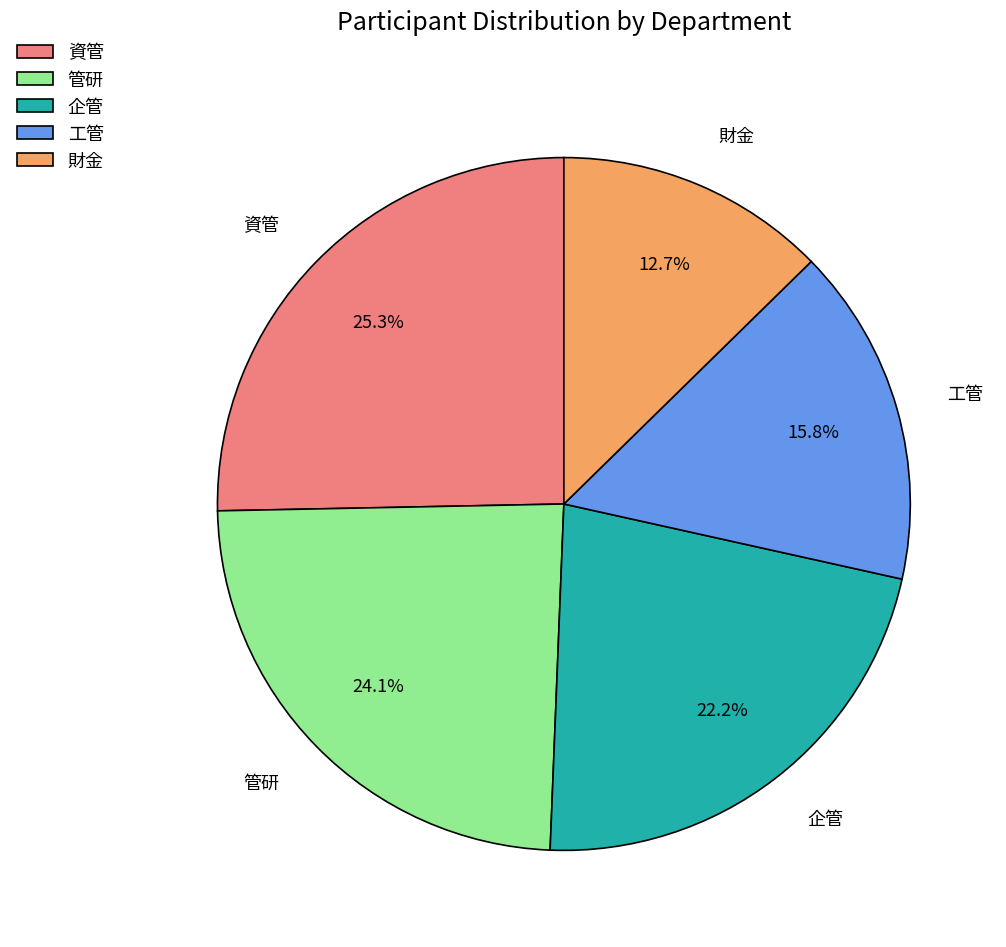

Which category has the biggest portion of the pie?

資管